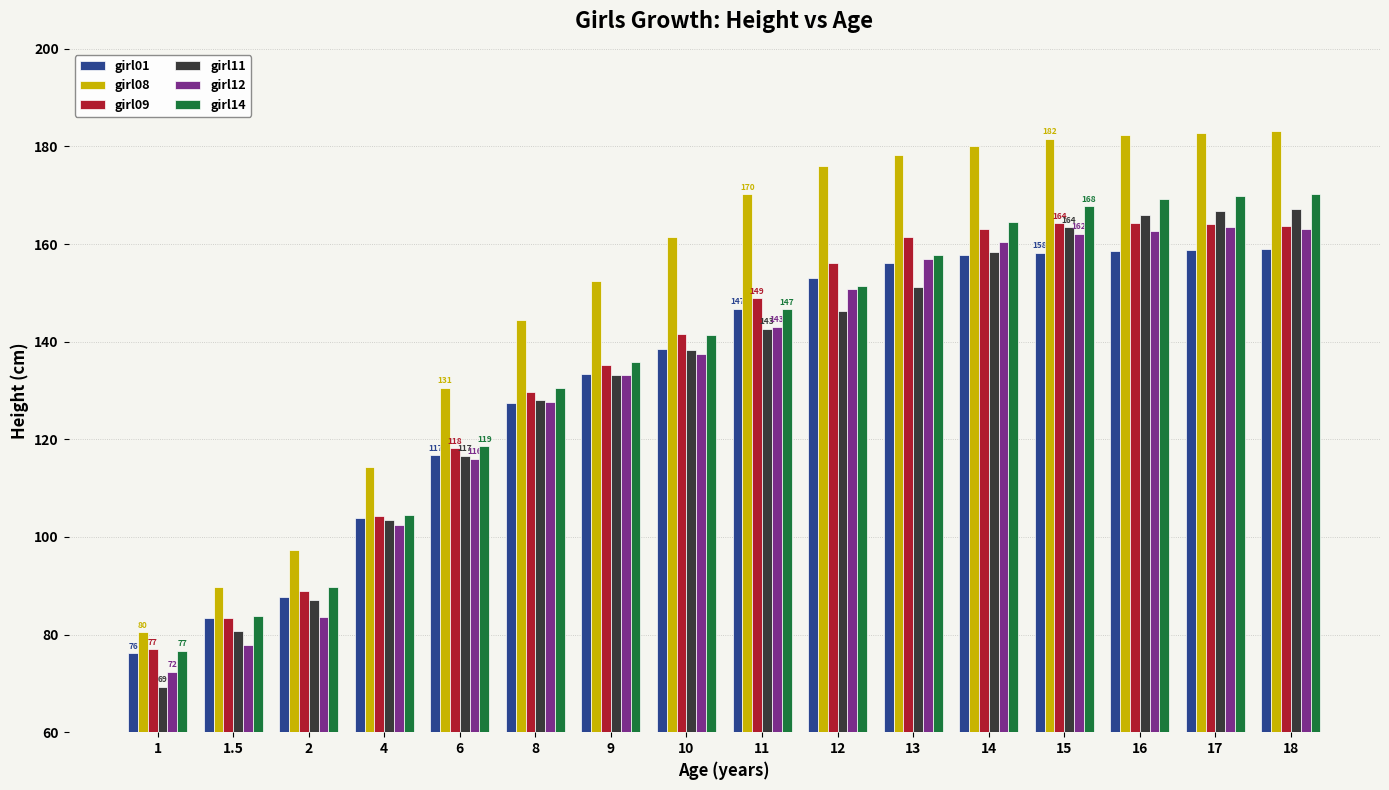

How many groups of bars are there?

16